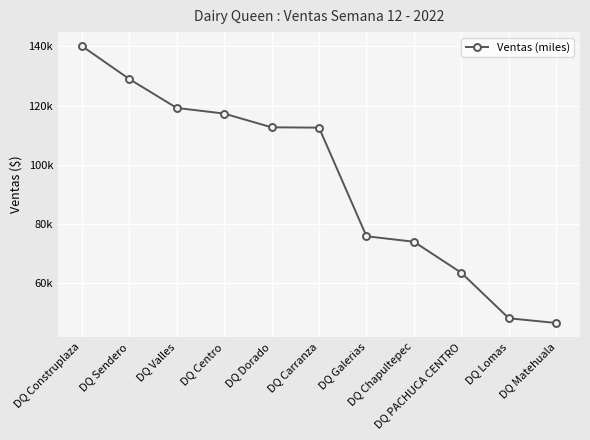

What is the greatest value displayed?

140112.6